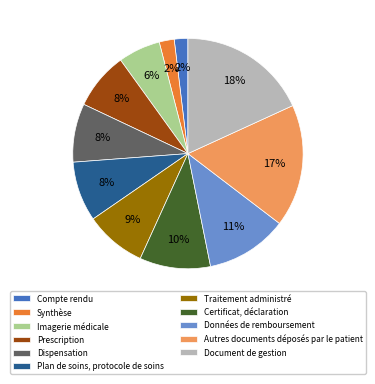

Between Imagerie médicale and Autres documents déposés par le patient, which is larger?

Autres documents déposés par le patient